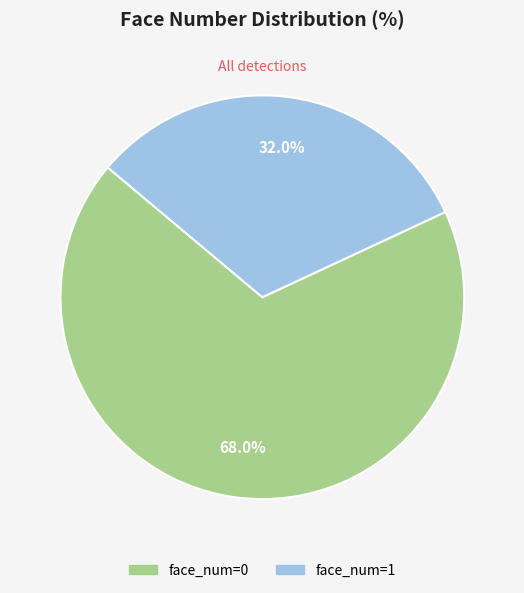

The face_num=1 slice represents 41% of the pie. True or false?

False